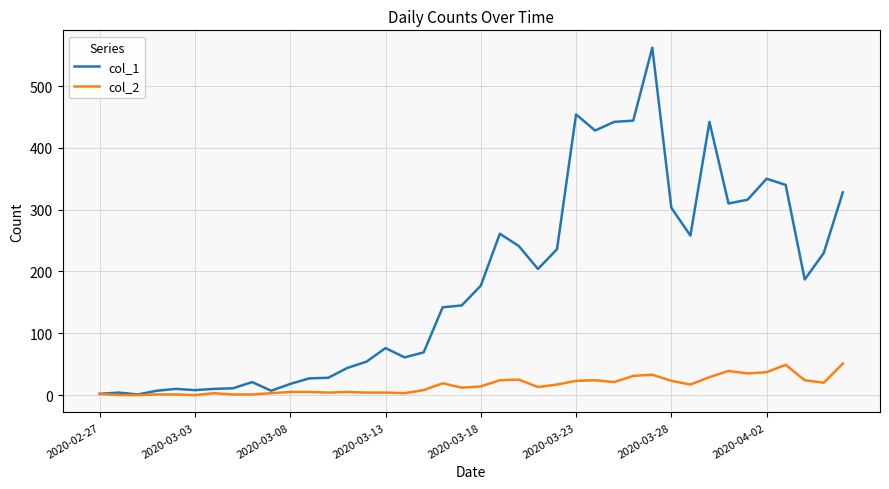

Which series has the widest spread of values?

col_1